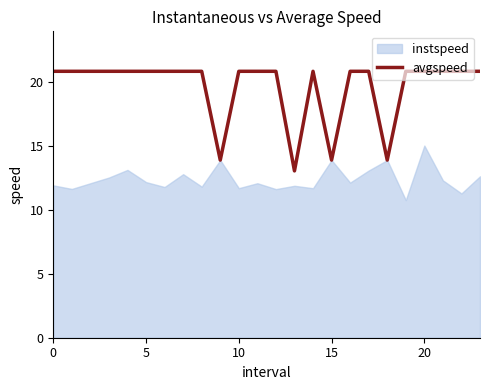

Count the number of values greater than 20.

20